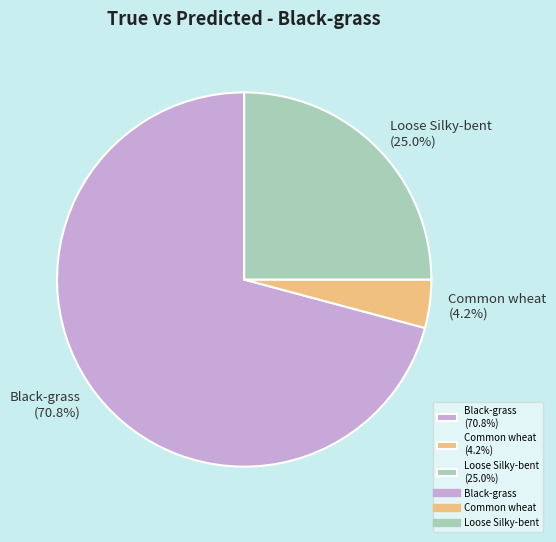

Count the number of slices in the pie.

3